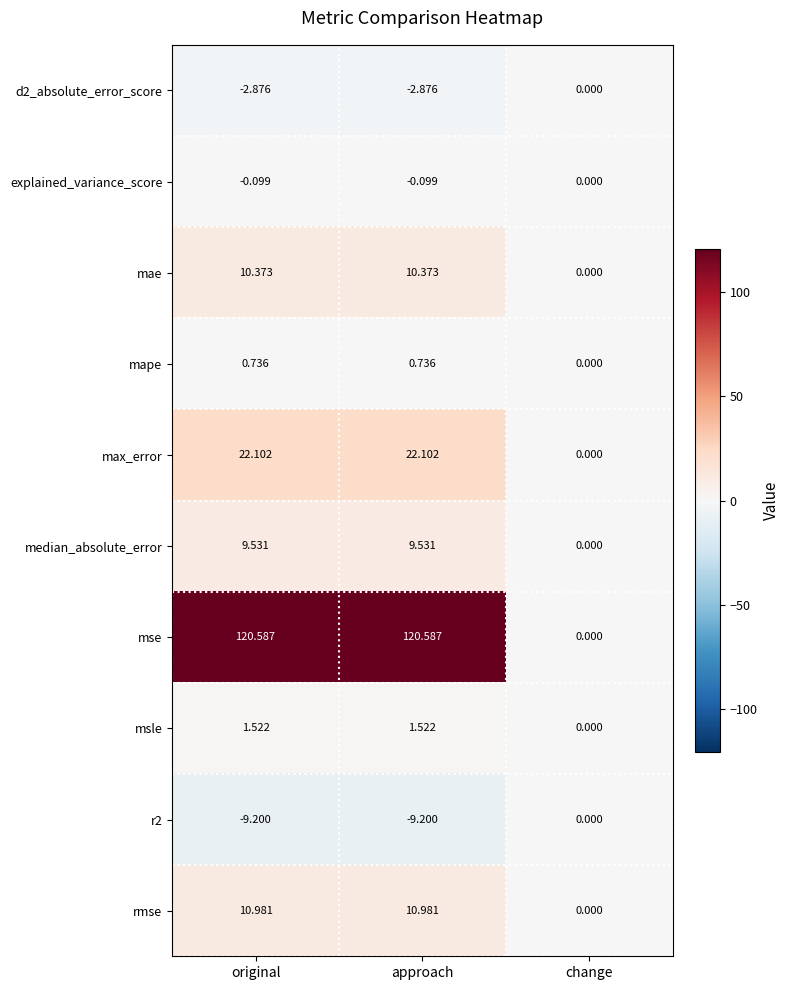

Which series has the largest total across all categories?

mse